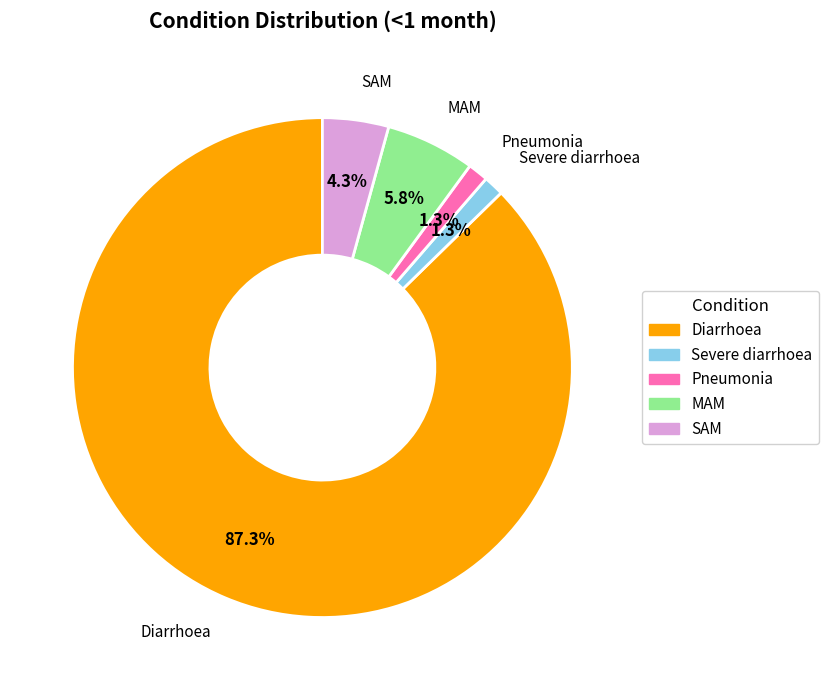

True or false: Severe diarrhoea accounts for 1% of the total.

True